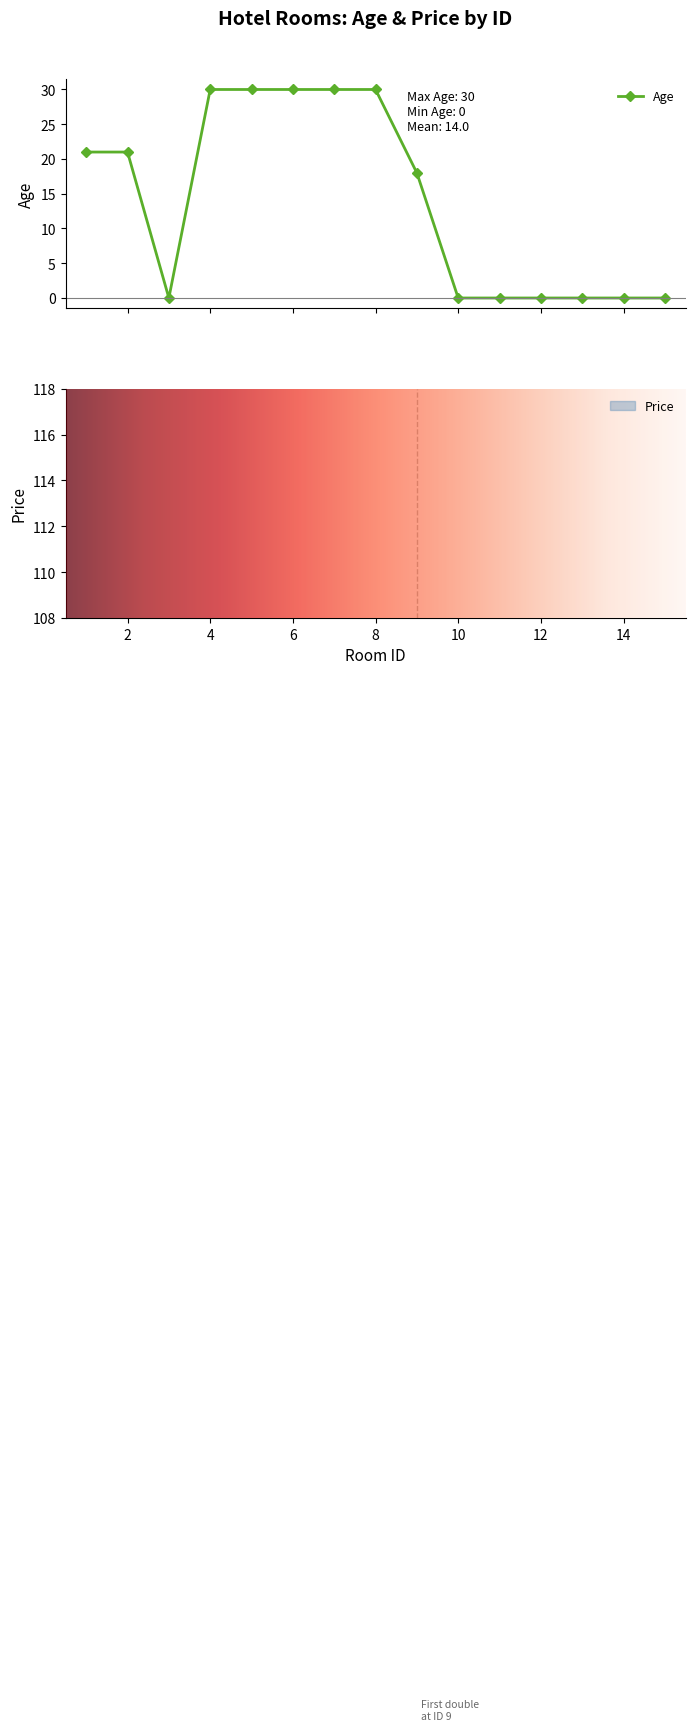

At 2, list the series in order from largest to smallest.

Price, Age